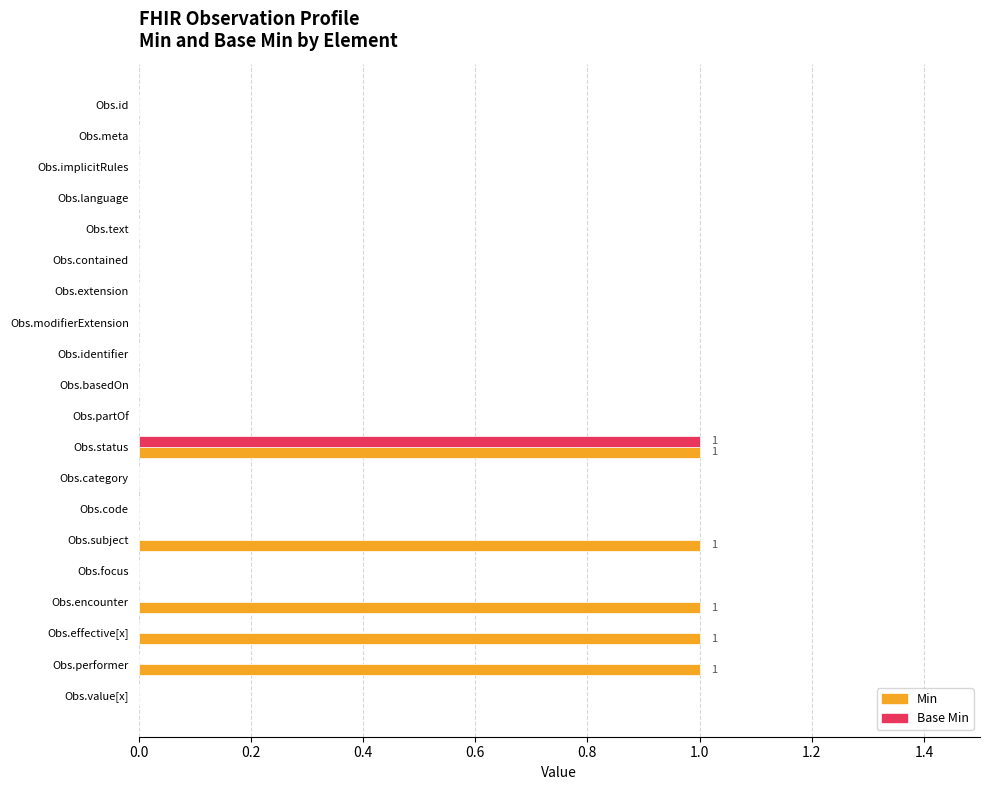

The Min series shows 1 at Obs.effective[x]. True or false?

True